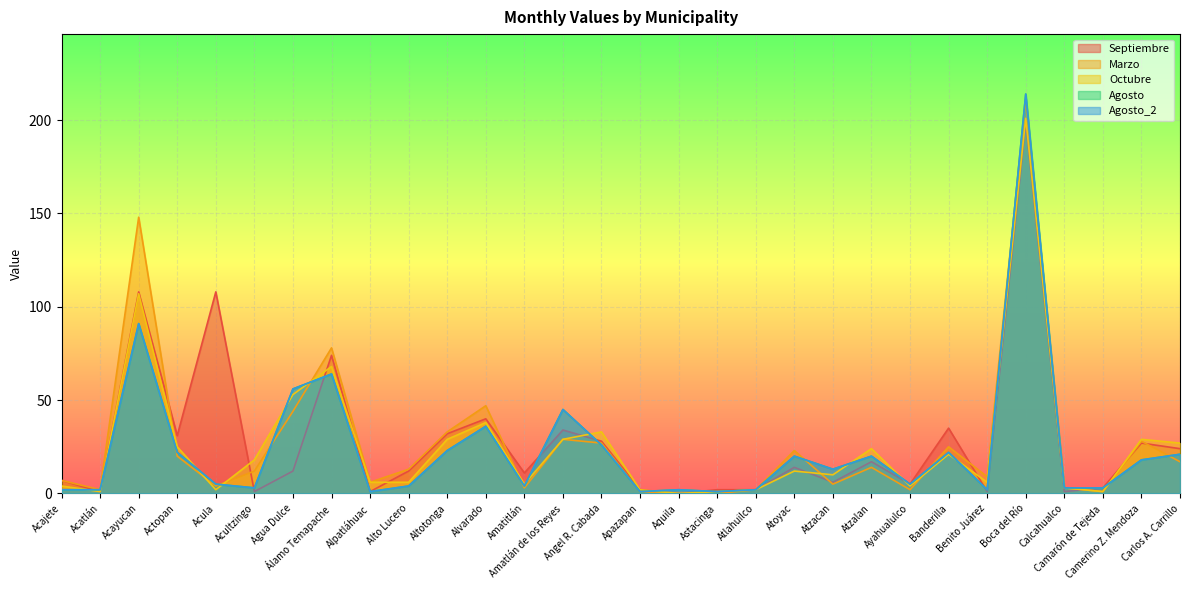

How many values in Octubre are above zero?

29